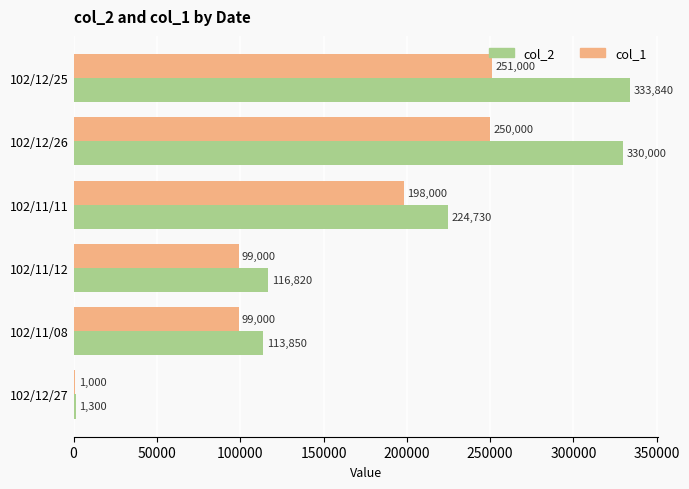

Is it true that col_1 equals 68509 at 102/11/12?

False